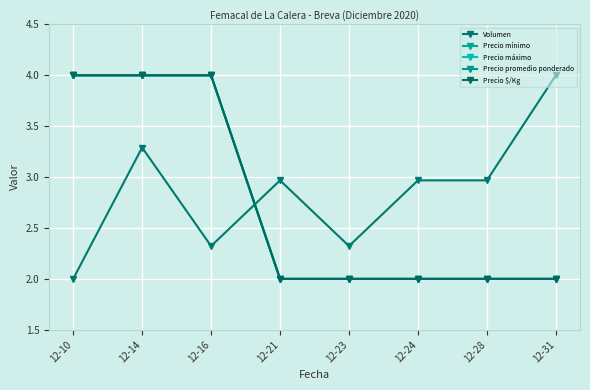

Does the chart have visible grid lines?

Yes